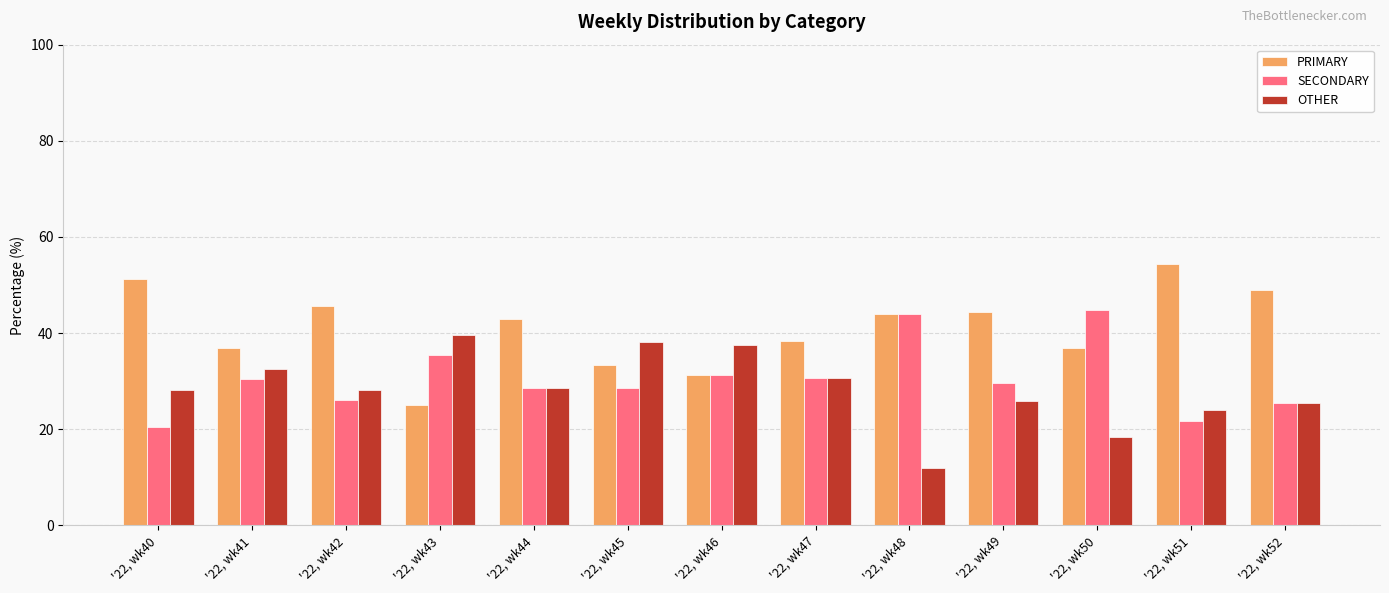

What is the smallest value displayed?

12.0